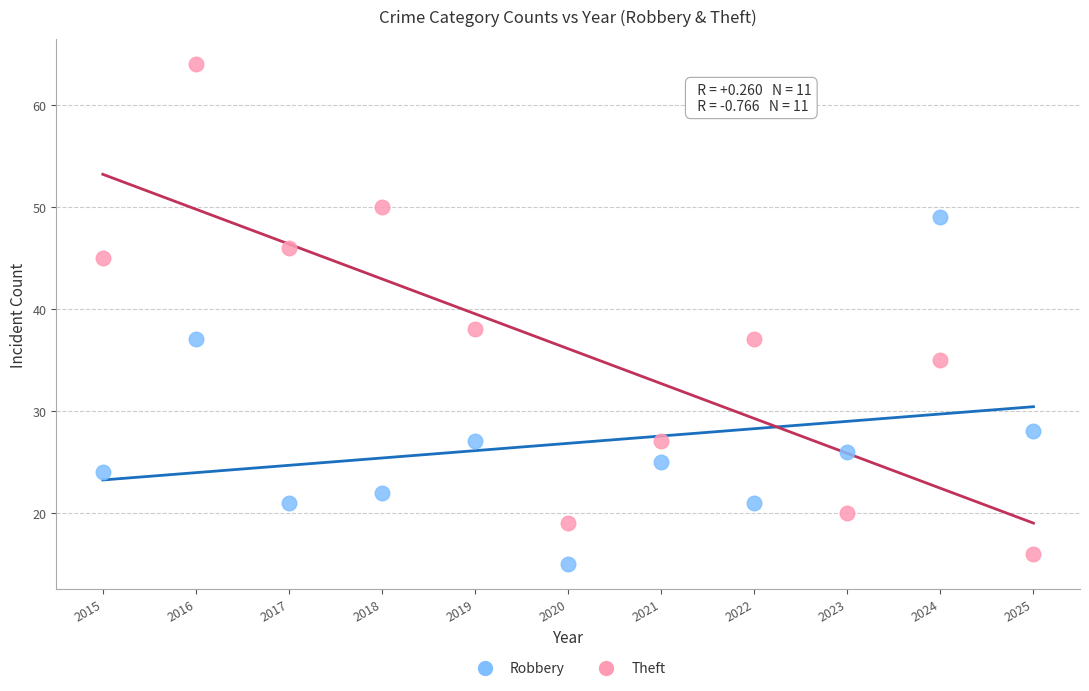

Which series reaches the maximum Y coordinate?

Theft